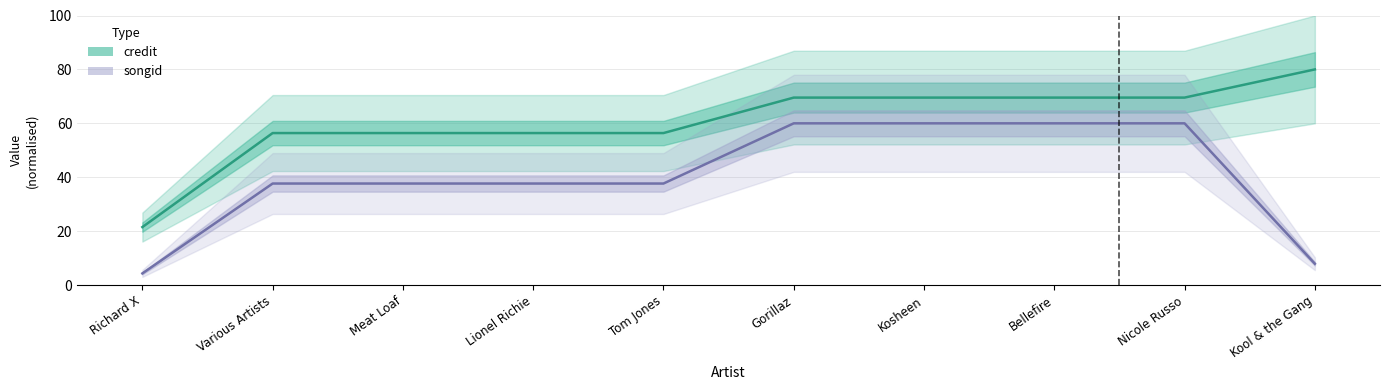

List the labels in order of songid value, largest first.

Gorillaz, Kosheen, Bellefire, Nicole Russo, Various Artists, Meat Loaf, Lionel Richie, Tom Jones, Kool & the Gang, Richard X